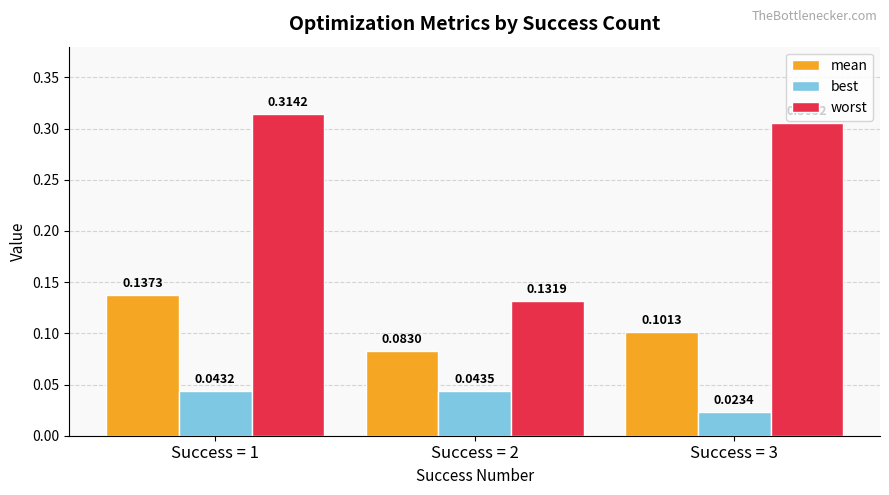

What is the sum of all worst values?

0.8